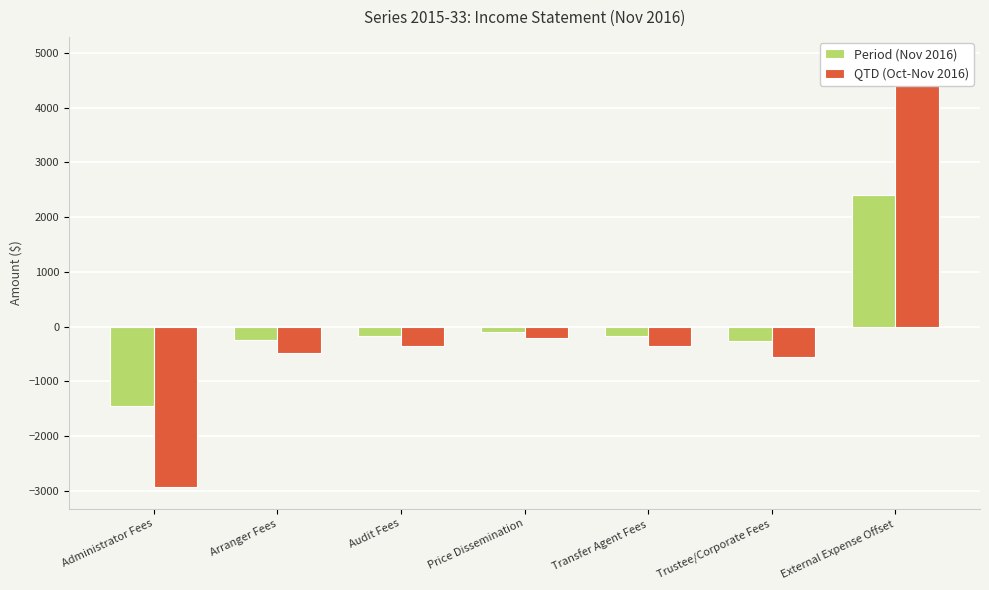

What is the label of the 7th bar from the right?

Administrator Fees